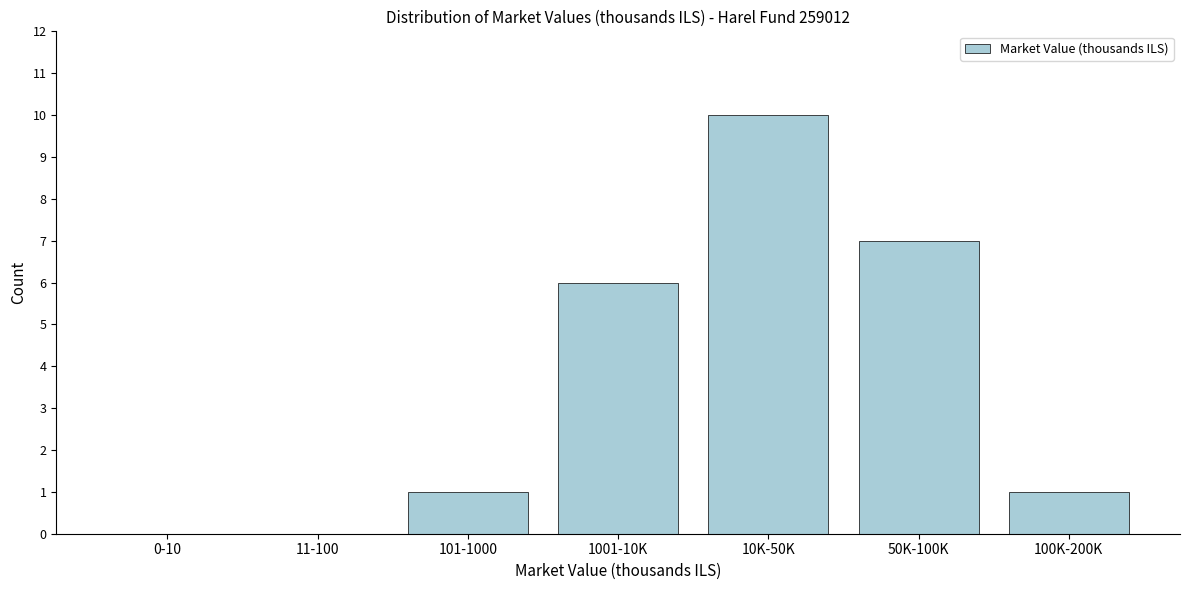

Reading right to left, transcribe all the data shown in this chart.

100K-200K=1	50K-100K=7	10K-50K=10	1001-10K=6	101-1000=1	11-100=0	0-10=0